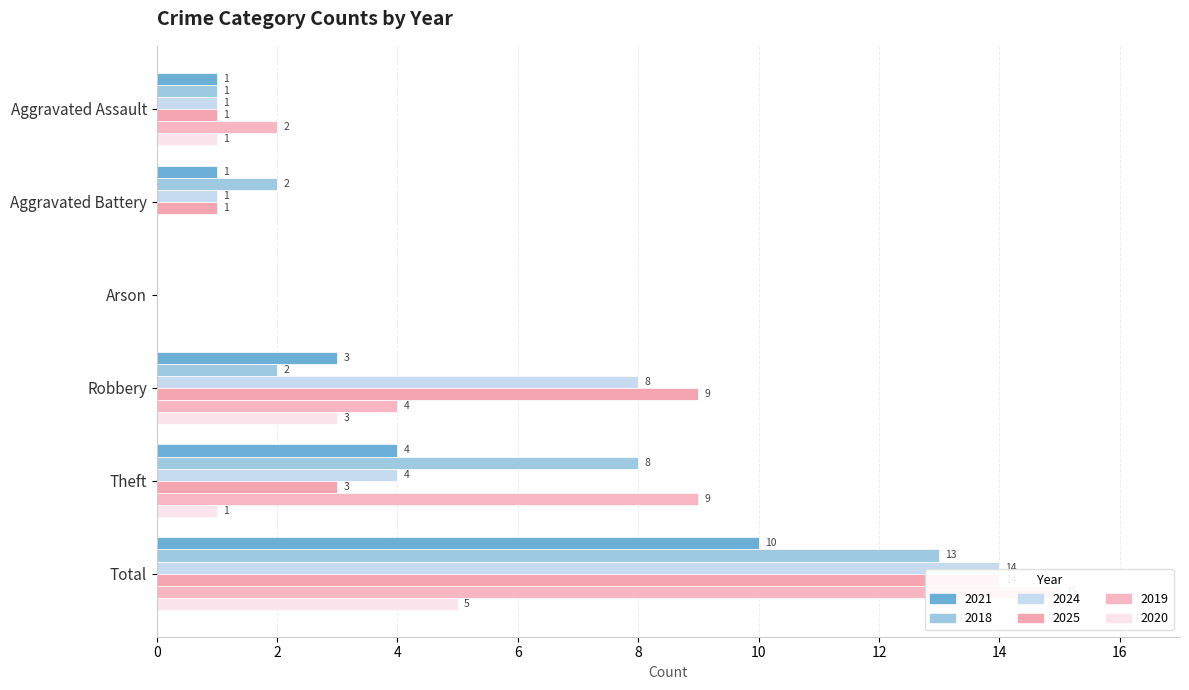

Reading left to right, list all the values displayed in this chart.

2021: 1	1	0	3	4	10
2018: 1	2	0	2	8	13
2024: 1	1	0	8	4	14
2025: 1	1	0	9	3	14
2019: 2	0	0	4	9	15
2020: 1	0	0	3	1	5